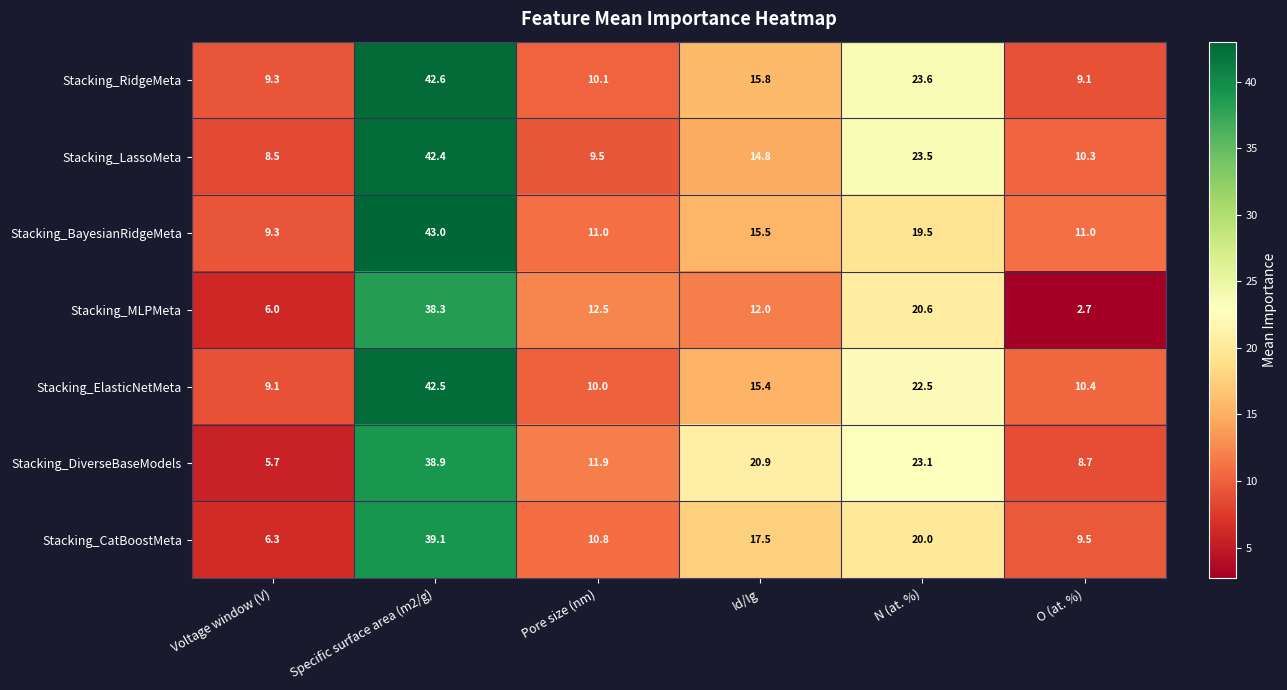

What is the difference between the highest and lowest values at Pore size (nm)?

3.0